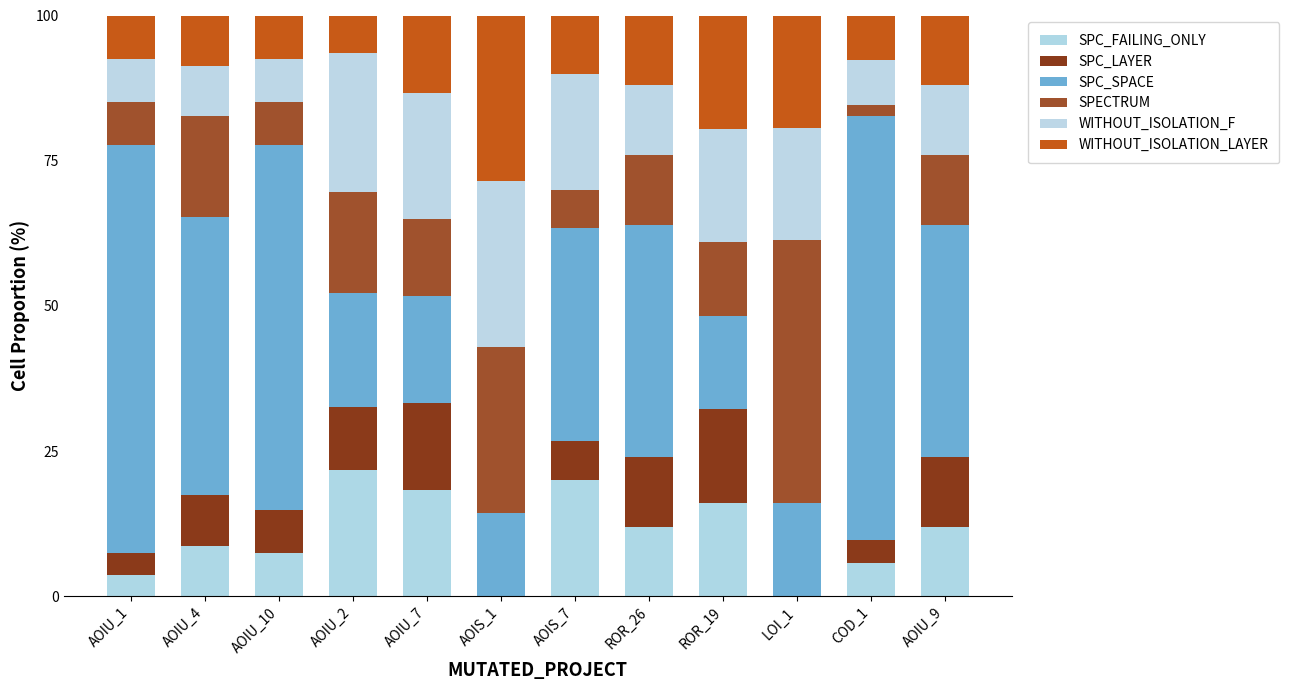

What is the label of the 2nd bar from the left?

AOIU_4